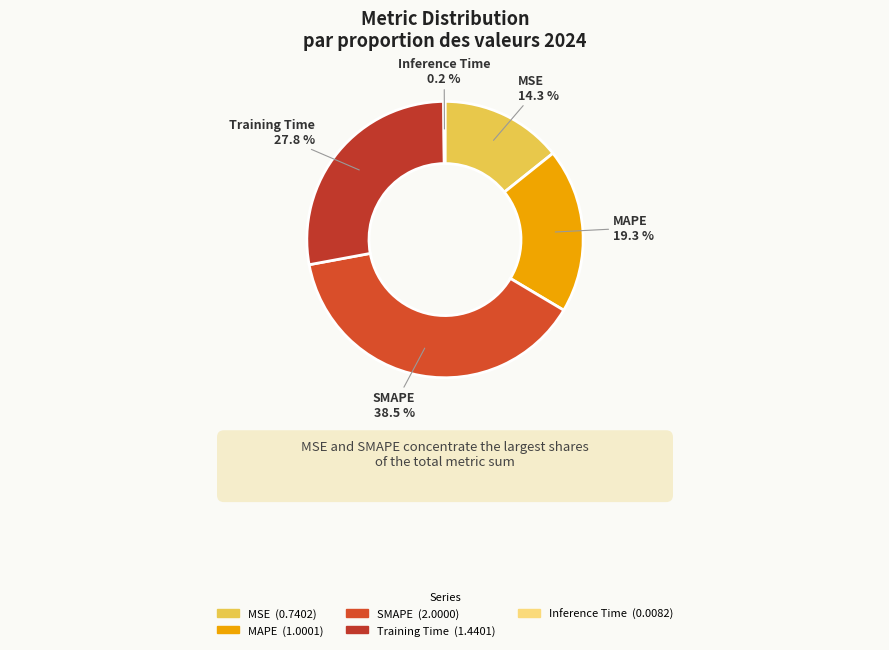

Does any single category account for the majority?

No